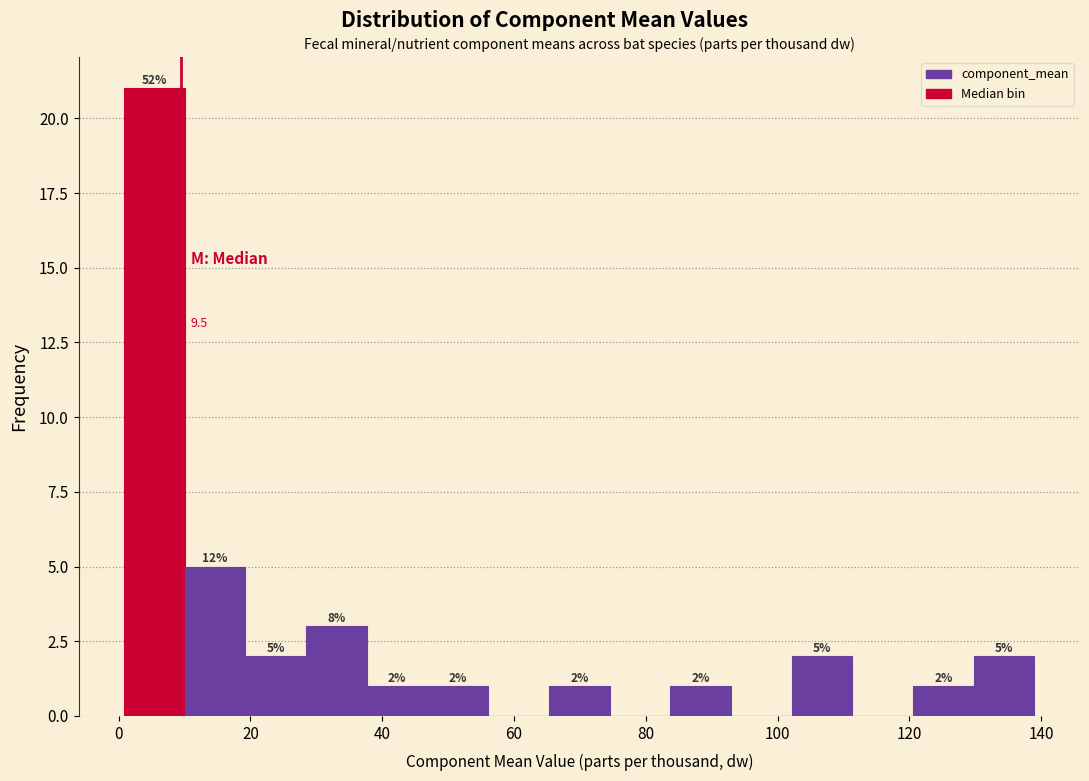

Over which range of the x-axis is the bar tallest?

0 to 10